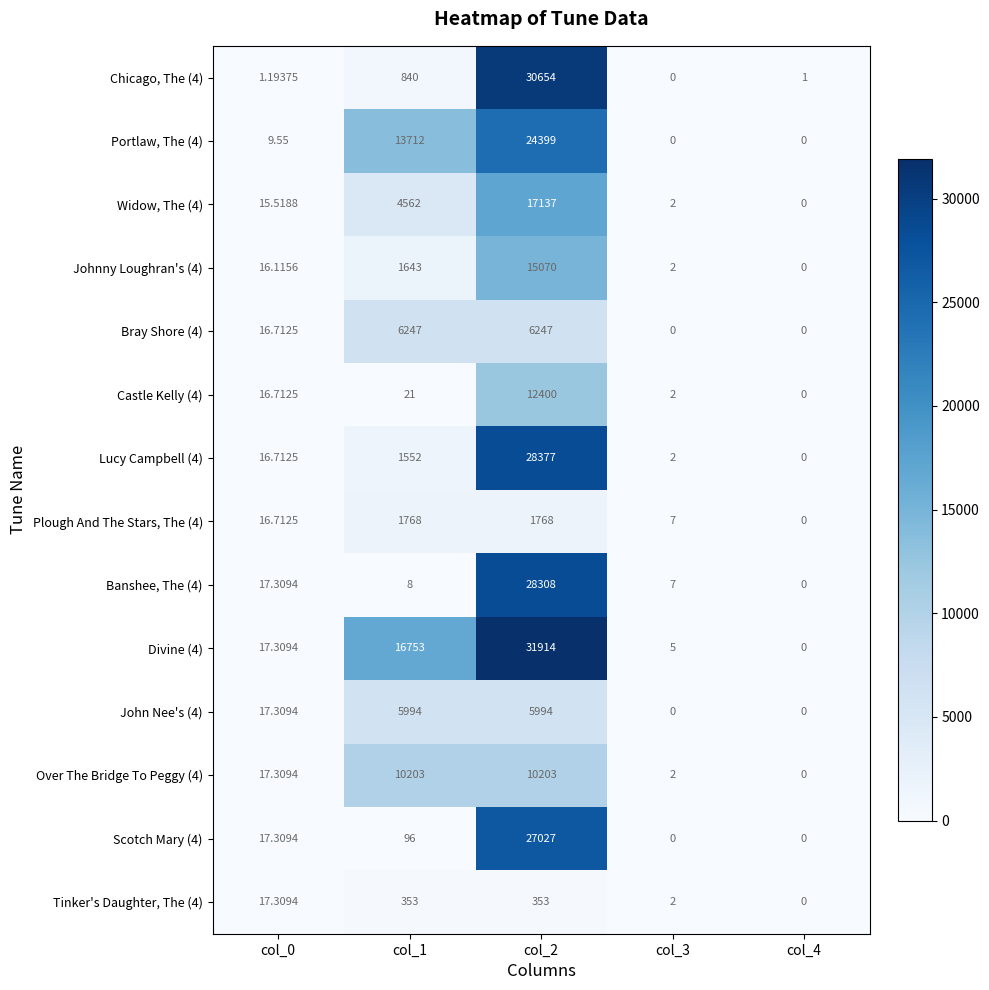

What is the total value across all series at col_2?

239851.0